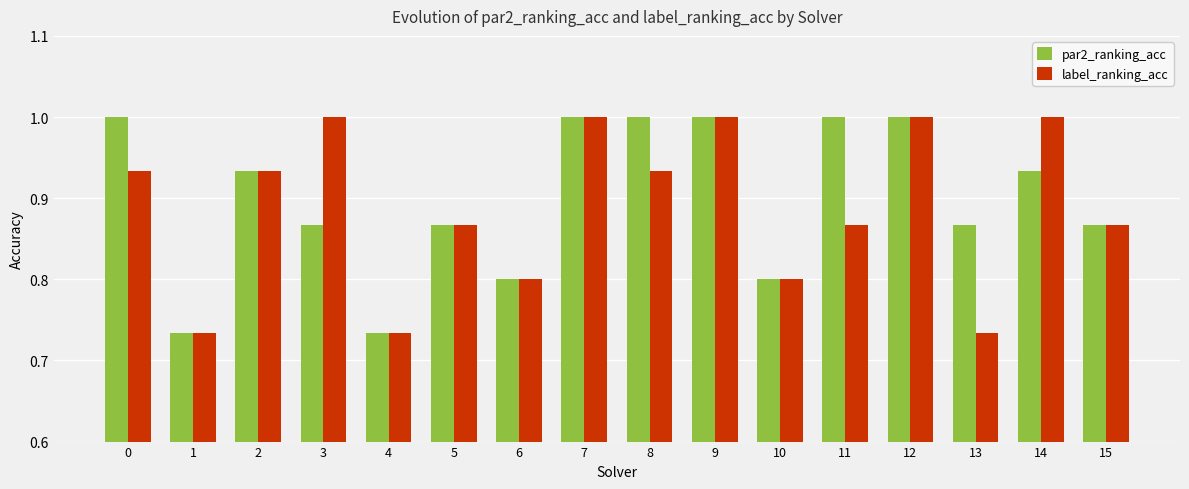

What is the total value across all series at 14?

1.9